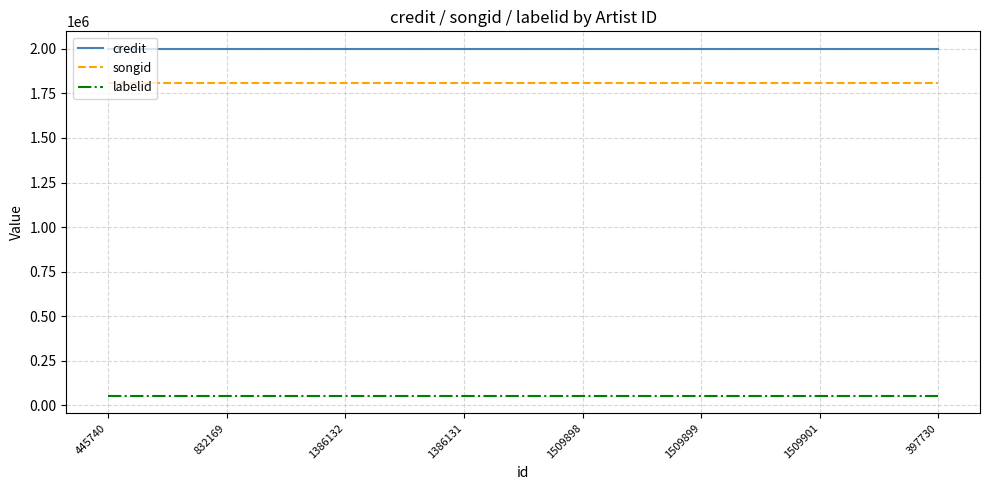

What is the spread (max minus min) of values at 1509899?

1948333